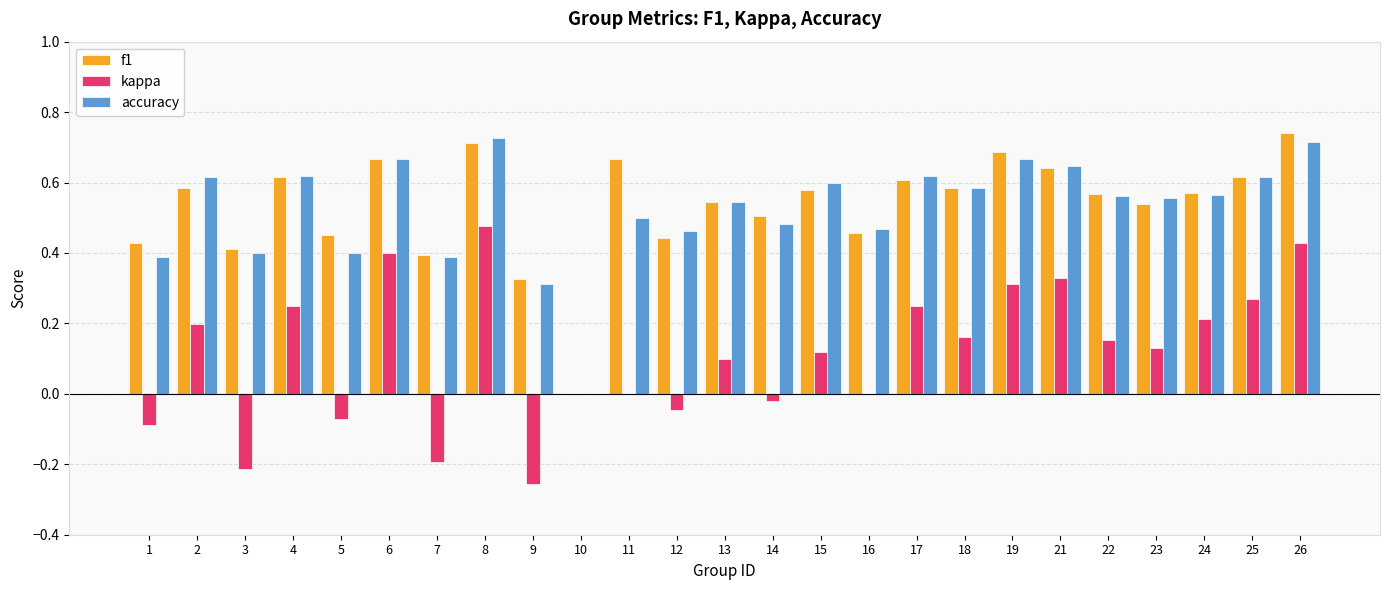

What is the total value across all series at 15?

1.3